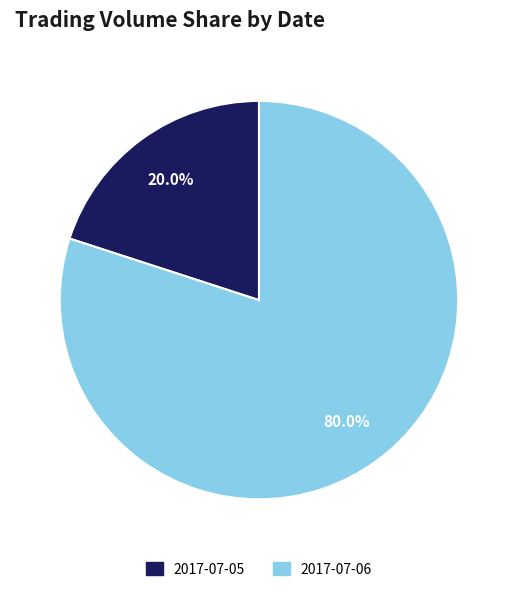

What is the largest slice in the pie chart?

2017-07-06